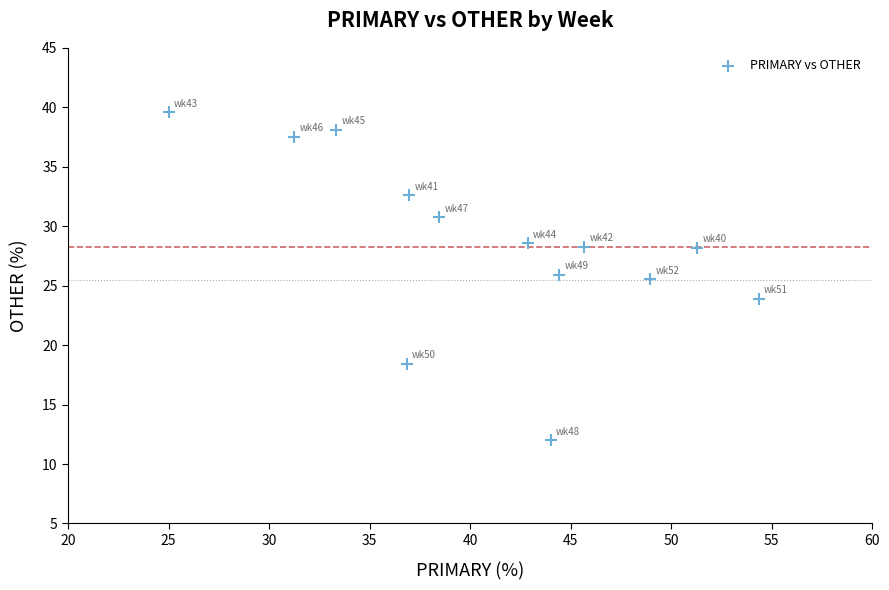

What is the range of X values (max minus min)?

29.3